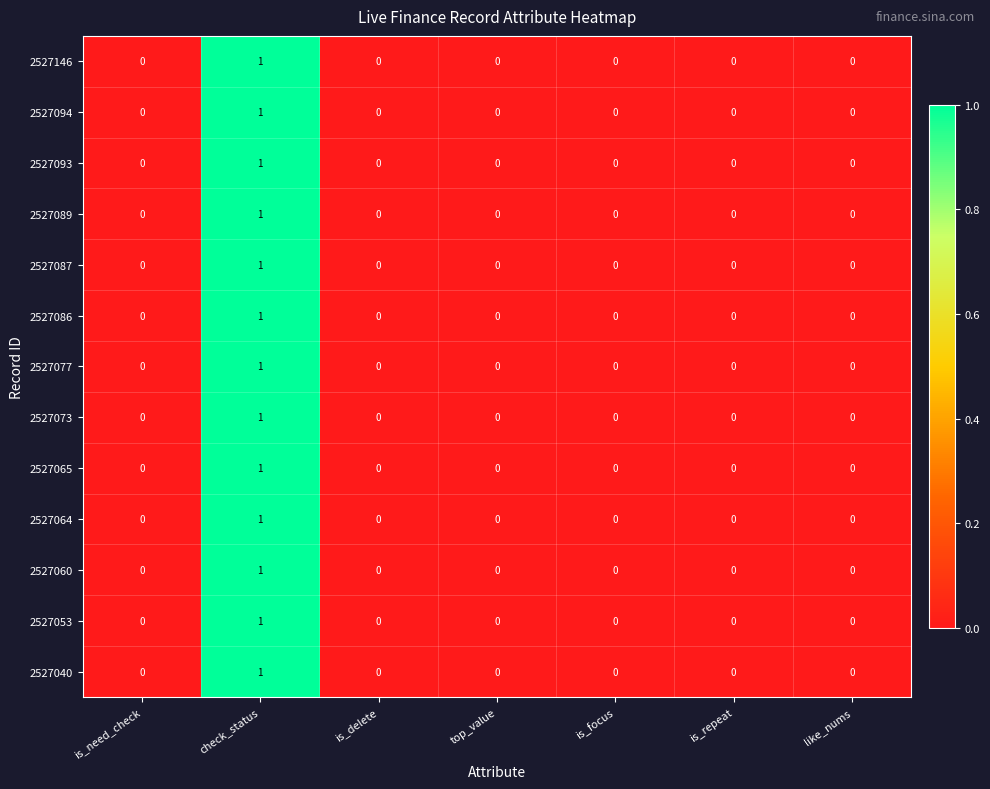

Count the 2527089 values in the range 0 to 1.

7